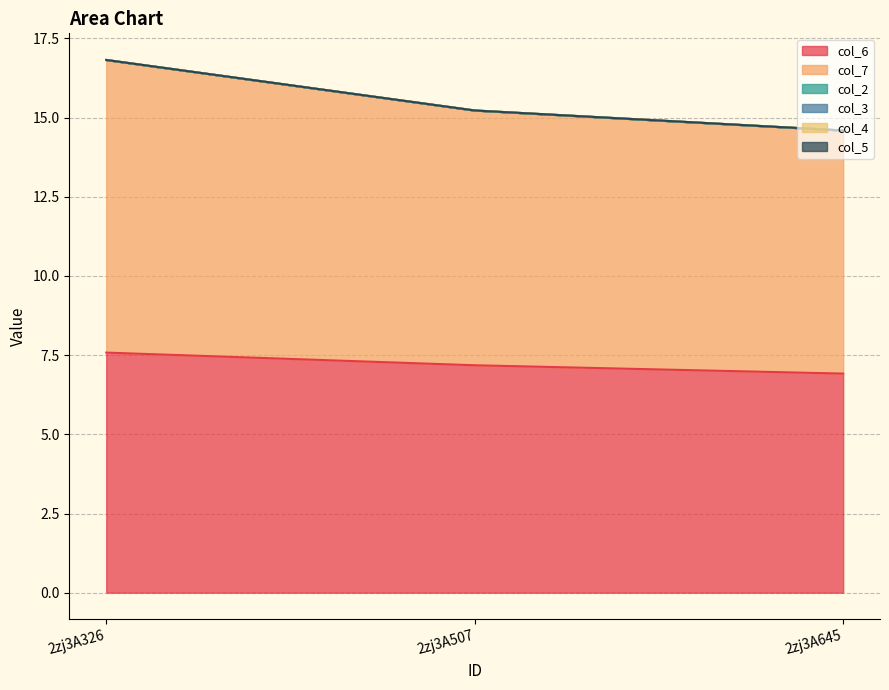

Which series has the largest total across all categories?

col_7